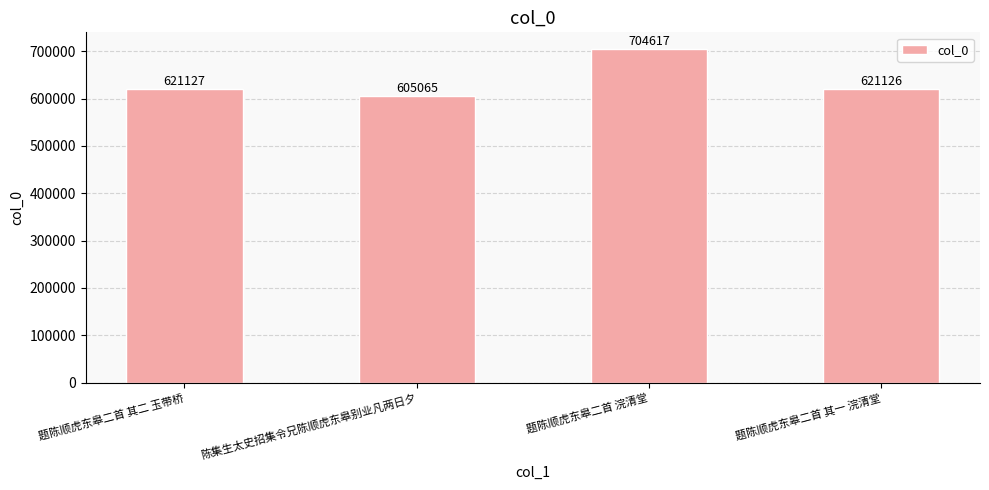

What is the value of the 1st bar from the left?

621127